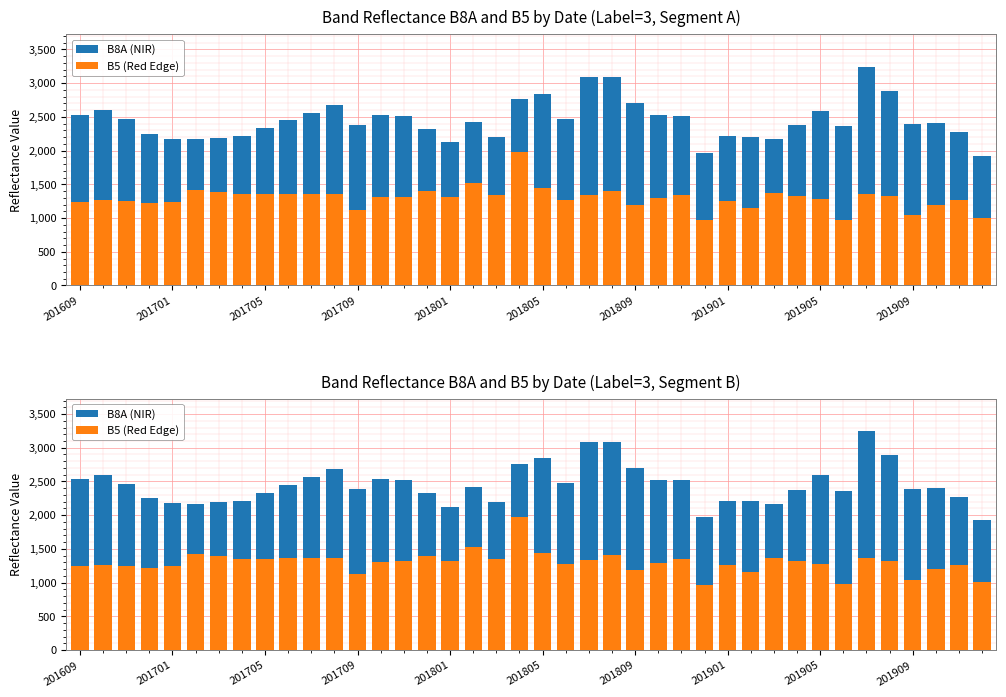

The B5 (Red Edge) series shows 316 at 201609. True or false?

False